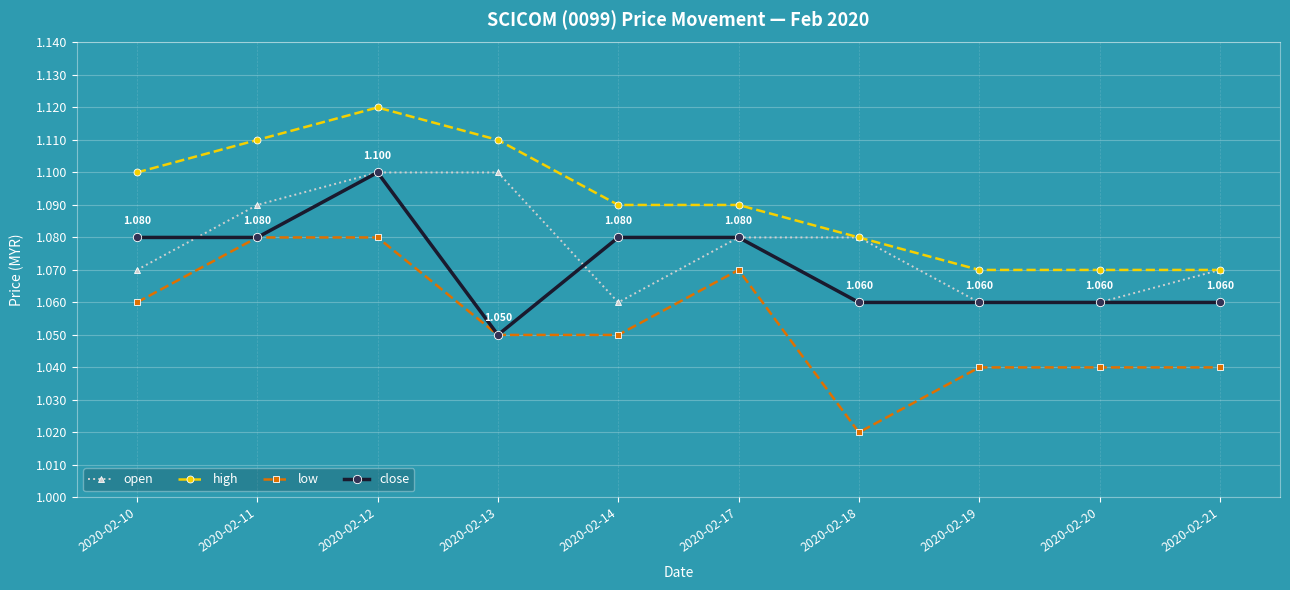

Rank the series by their average value, from lowest to highest.

low, close, open, high